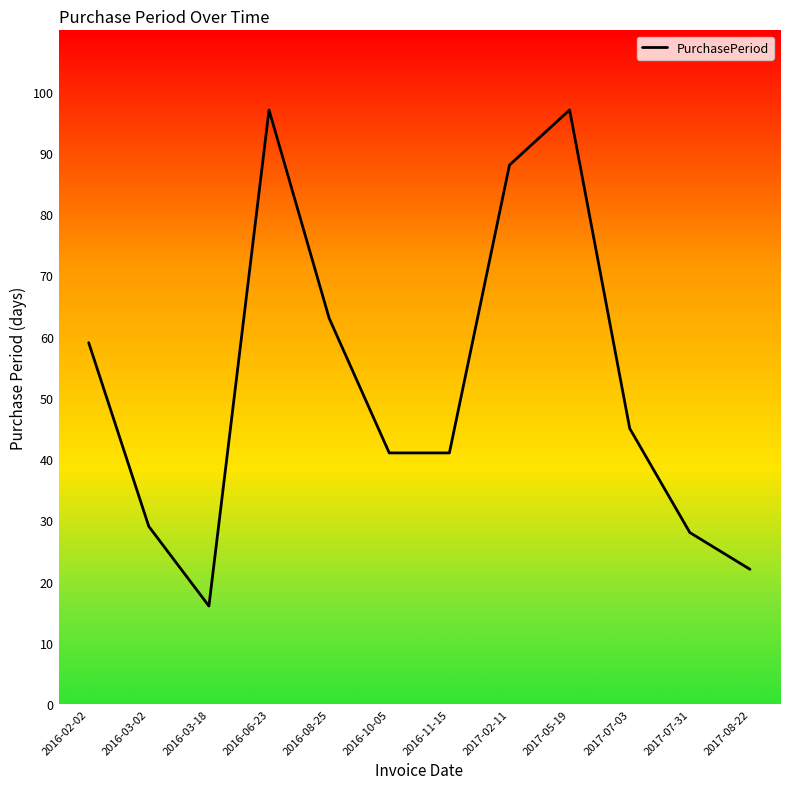

How many lines are shown in the chart?

1